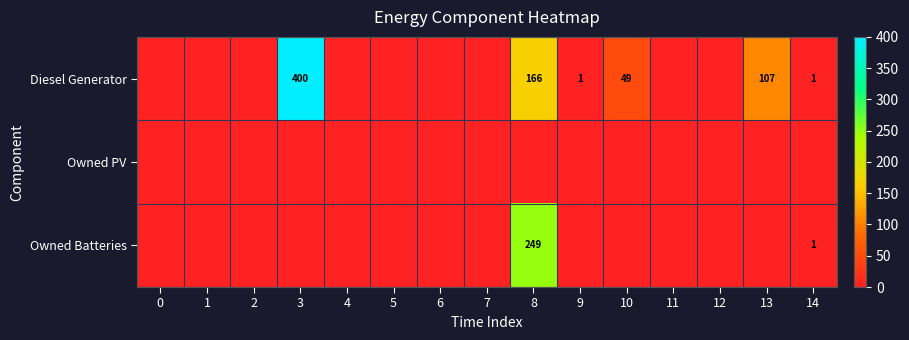

The value of Owned Batteries at 8 is 82. True or false?

False